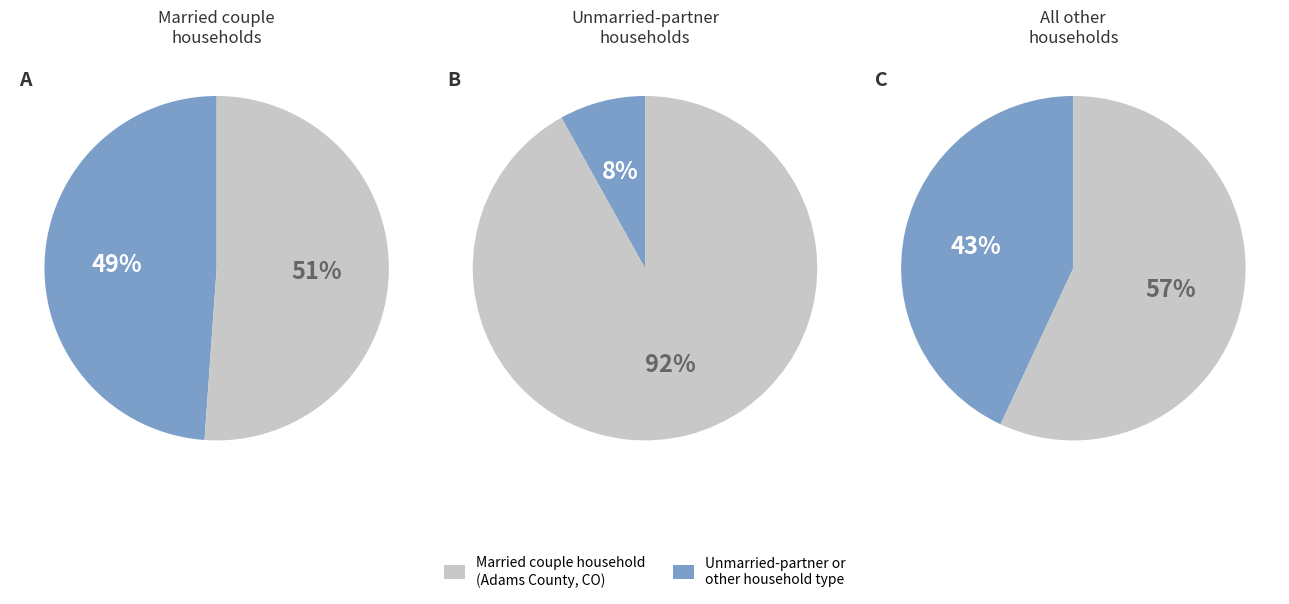

What is the smallest slice in the pie chart?

Unmarried-partner household